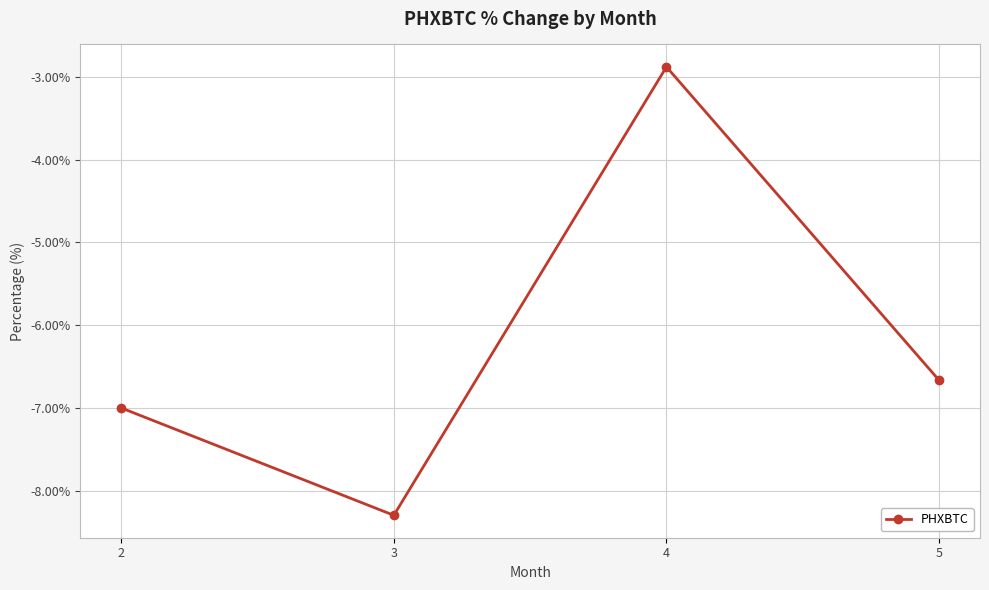

How many interior local valleys (lower than both neighbors) does the data have?

1